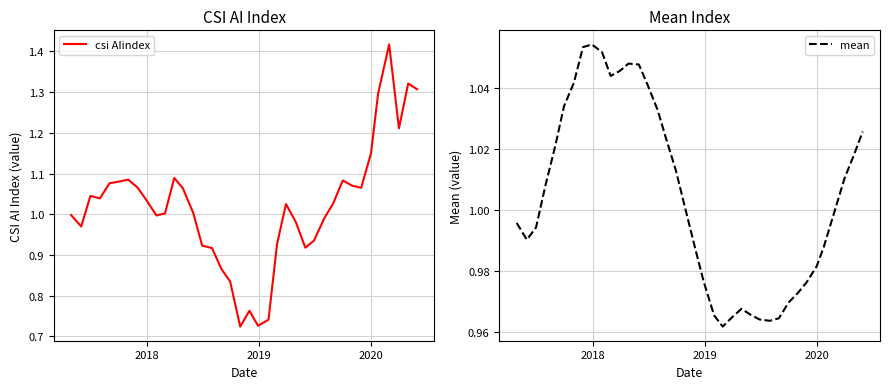

List the series in order of their overall mean, highest first.

csi AIindex, mean